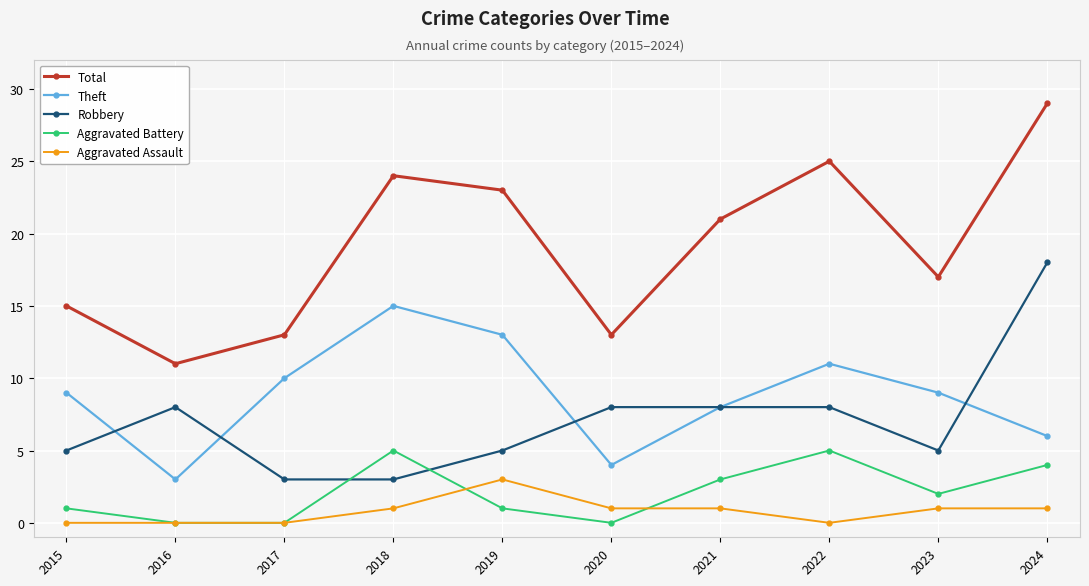

Which series ends up on top after the final intersection of Theft and Robbery?

Robbery